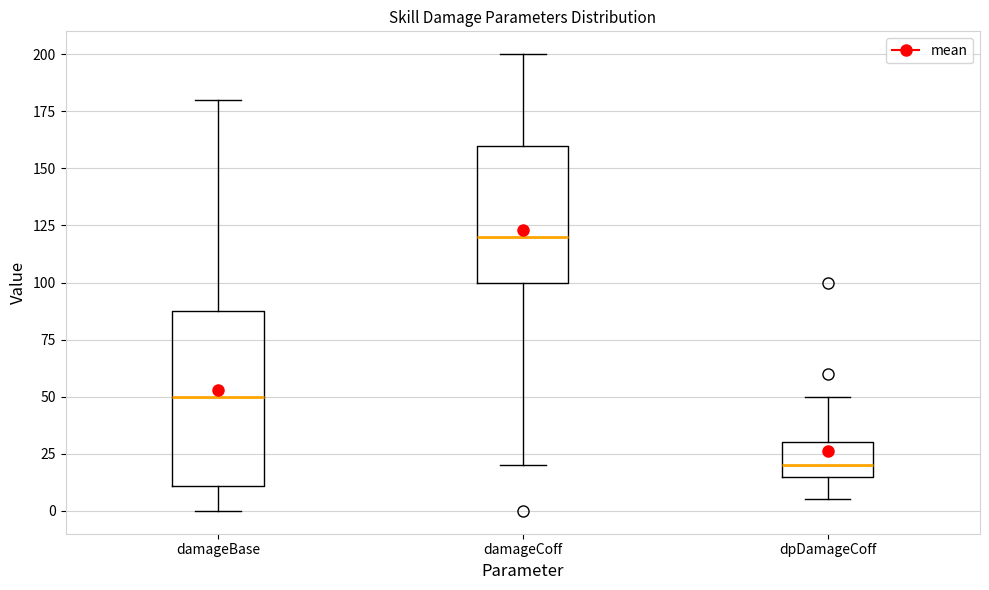

Reading left to right, read every box against the y-axis: the position of its median line, the range the box covers, and the ends of its whiskers. The values are not printed on the chart, so give them approximately, as read against the axis.

damageBase: median 50, box 10 to 90, whiskers 0 to 180
damageCoff: median 120, box 100 to 160, whiskers 20 to 200
dpDamageCoff: median 20, box 15 to 30, whiskers 5 to 50